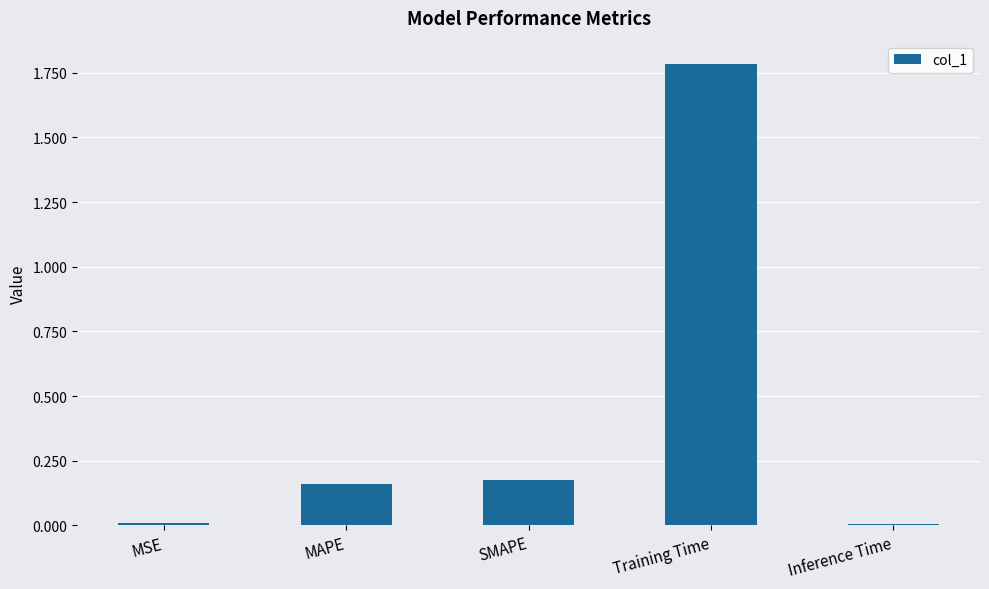

How many bars are there in total?

5